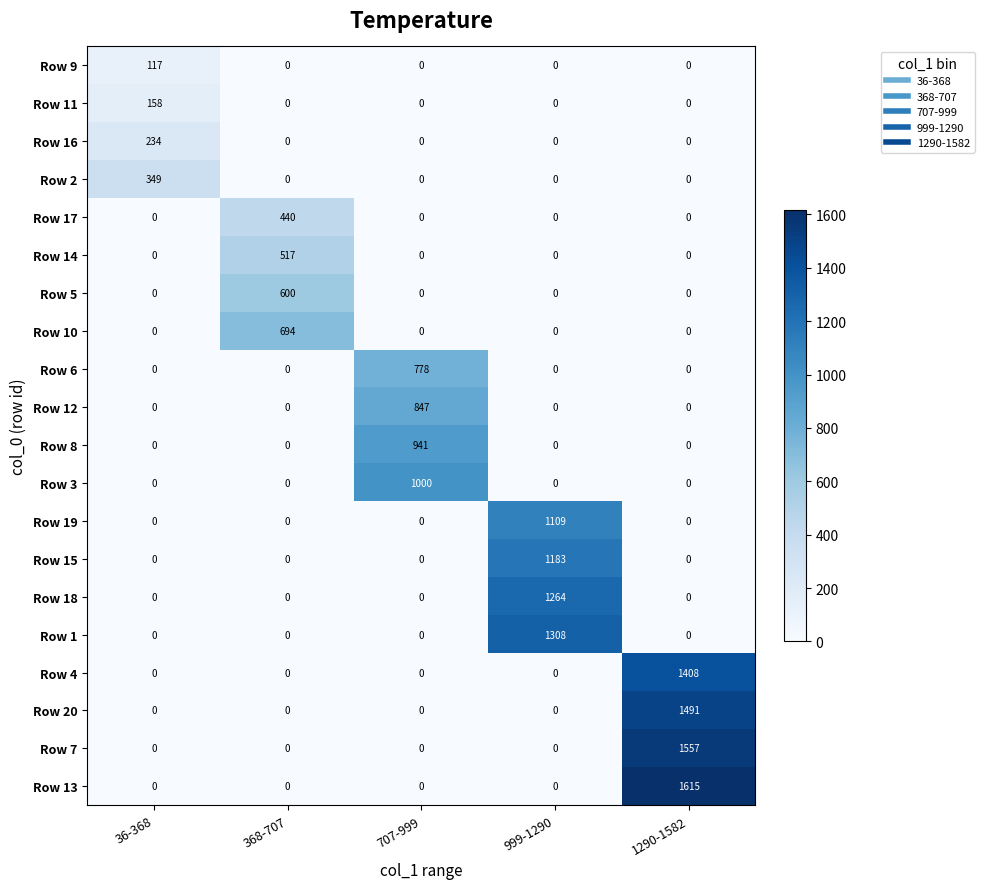

Rank the series by their maximum value, from highest to lowest.

Row 13, Row 7, Row 20, Row 4, Row 1, Row 18, Row 15, Row 19, Row 3, Row 8, Row 12, Row 6, Row 10, Row 5, Row 14, Row 17, Row 2, Row 16, Row 11, Row 9